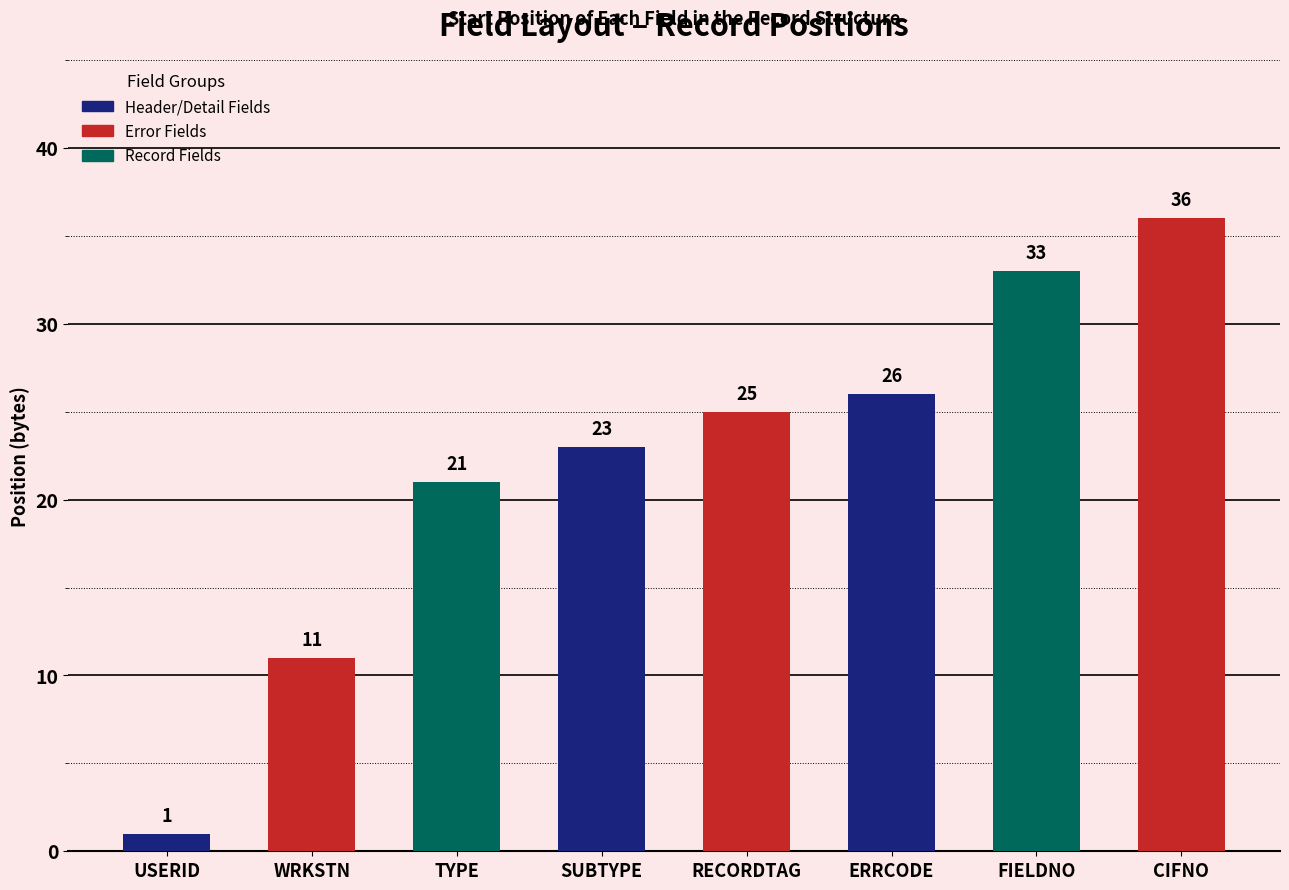

Reading left to right, what are all the values shown in this chart?

USERID=1	WRKSTN=11	TYPE=21	SUBTYPE=23	RECORDTAG=25	ERRCODE=26	FIELDNO=33	CIFNO=36